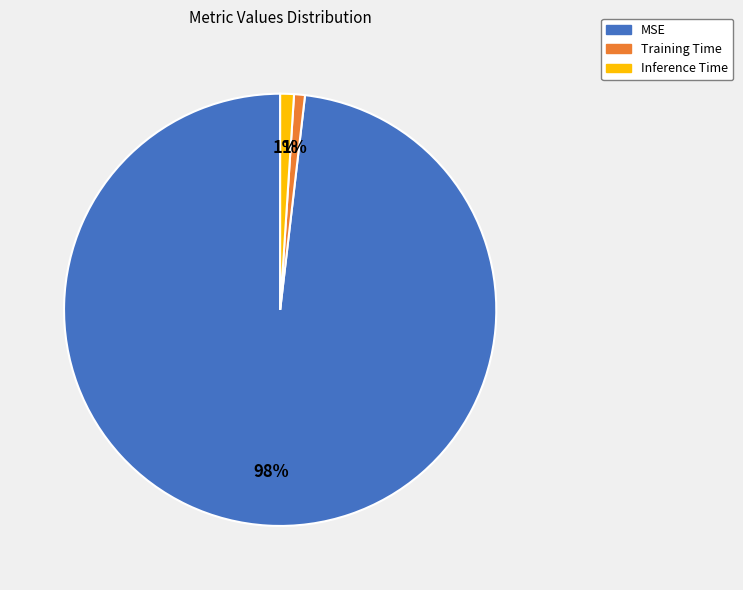

To the nearest percent, what percentage of the pie is Inference Time?

1%